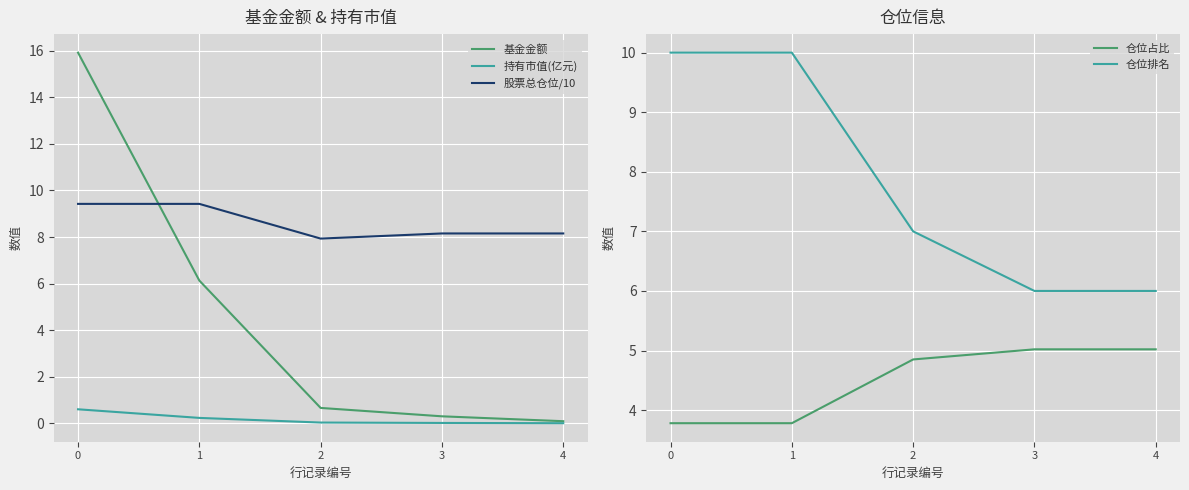

What is the difference between the highest and lowest values at 2?

7.9